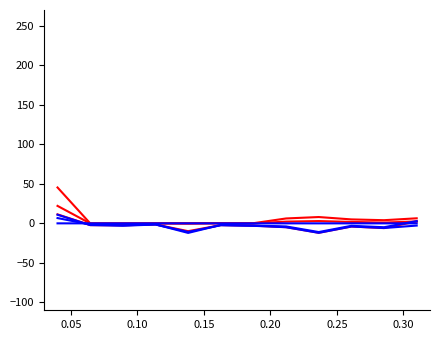

Does the chart have visible grid lines?

No